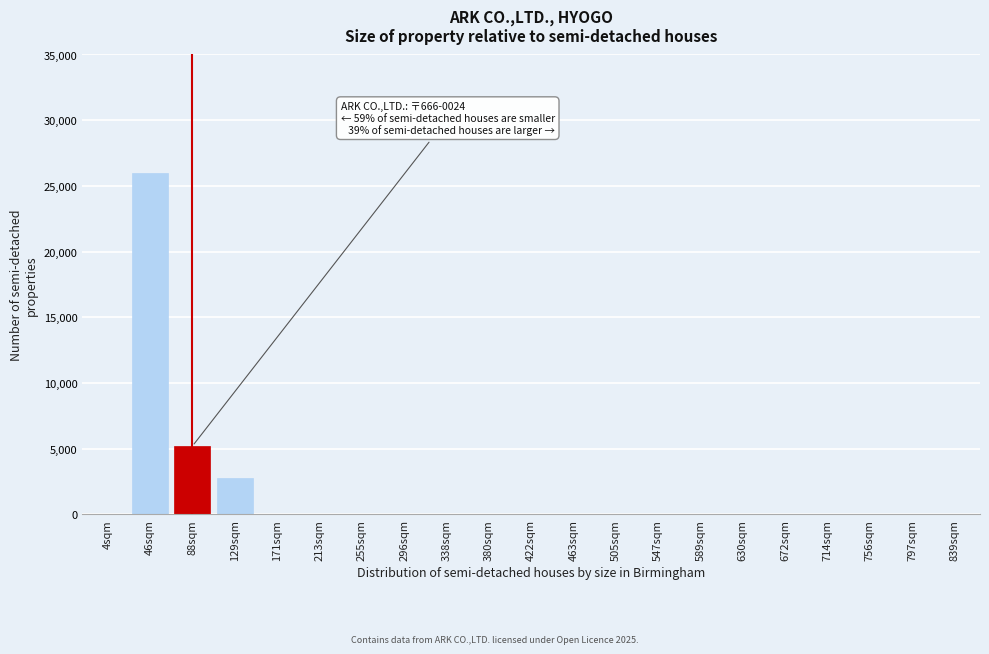

Reading right to left, what are all the values shown in this chart?

839sqm=0	797sqm=0	756sqm=0	714sqm=0	672sqm=0	630sqm=0	589sqm=0	547sqm=0	505sqm=0	463sqm=0	422sqm=0	380sqm=0	338sqm=0	296sqm=0	255sqm=0	213sqm=0	171sqm=0	129sqm=2800	88sqm=5200	46sqm=26000	4sqm=0